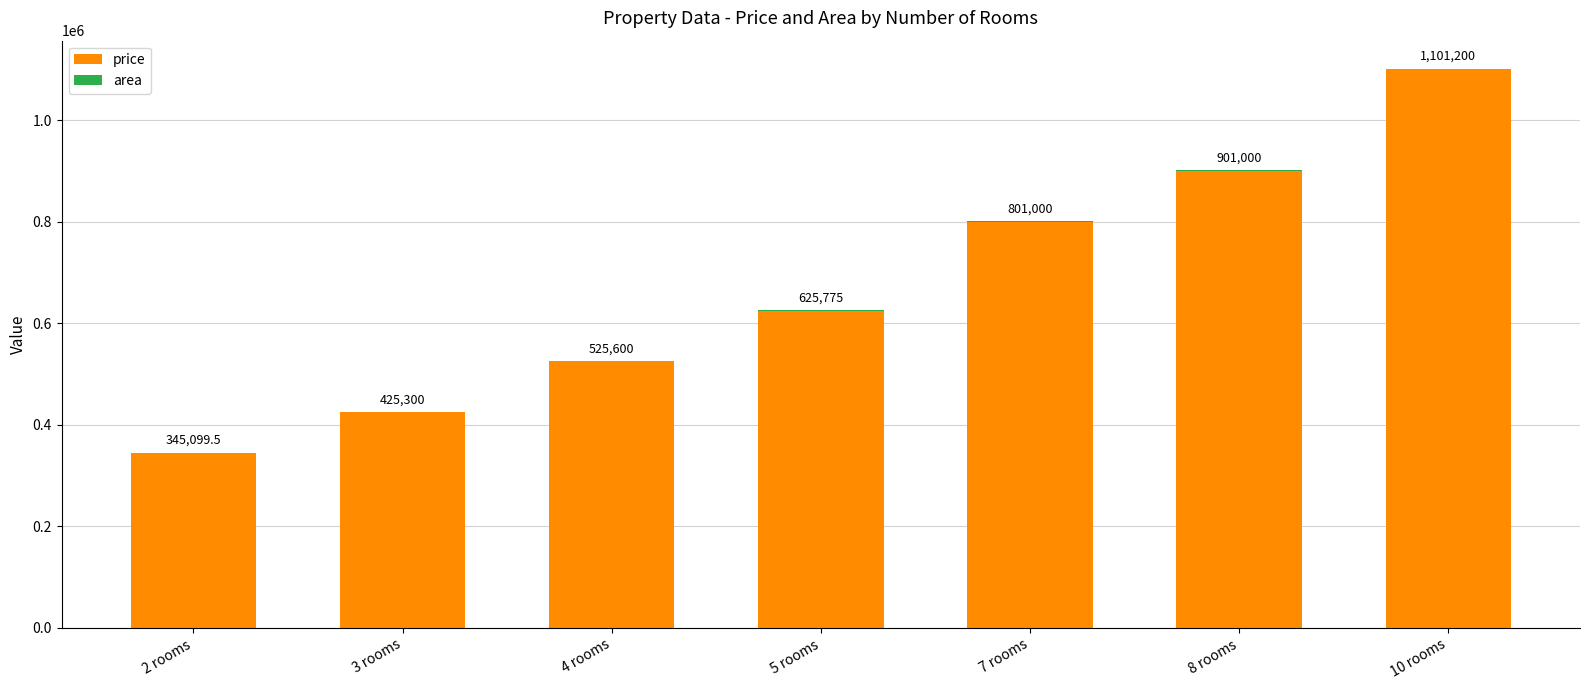

Read the price value at 7 rooms.

800000.0